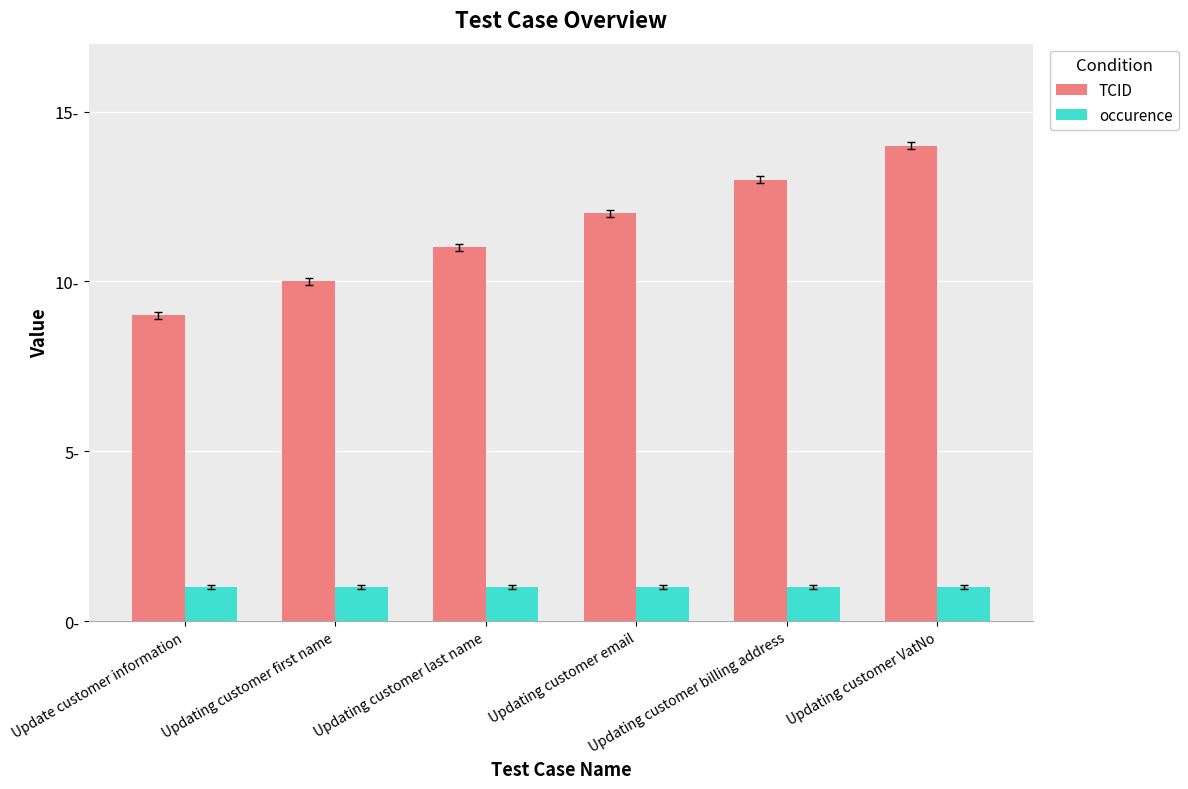

Does the chart contain stacked bars?

No